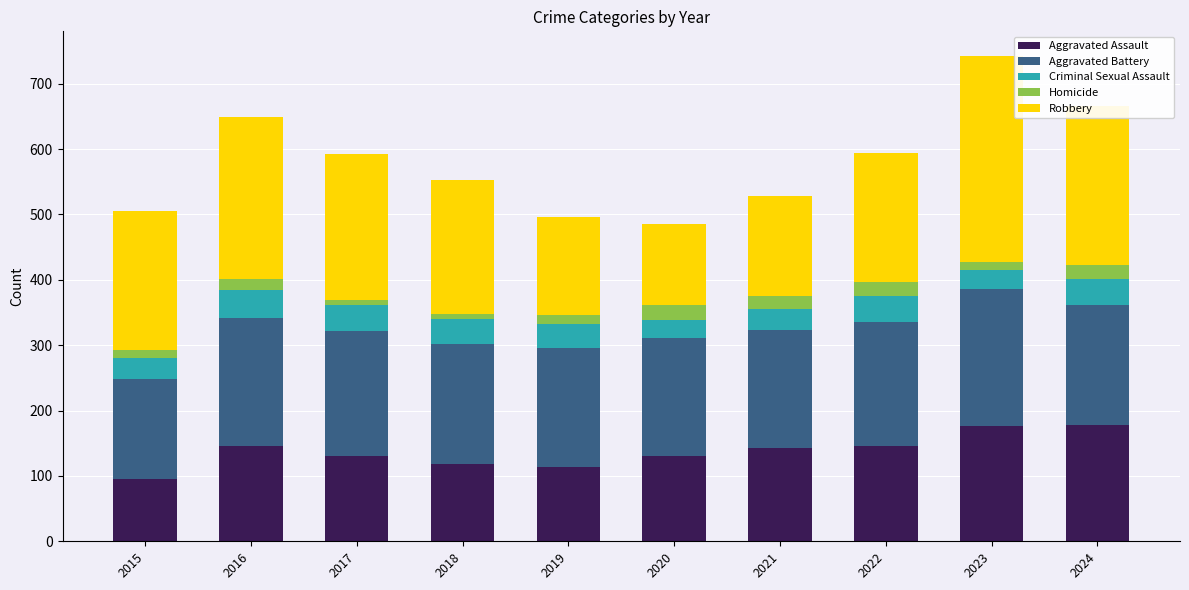

What is the difference between the second highest and minimum values in the Aggravated Assault series?

82